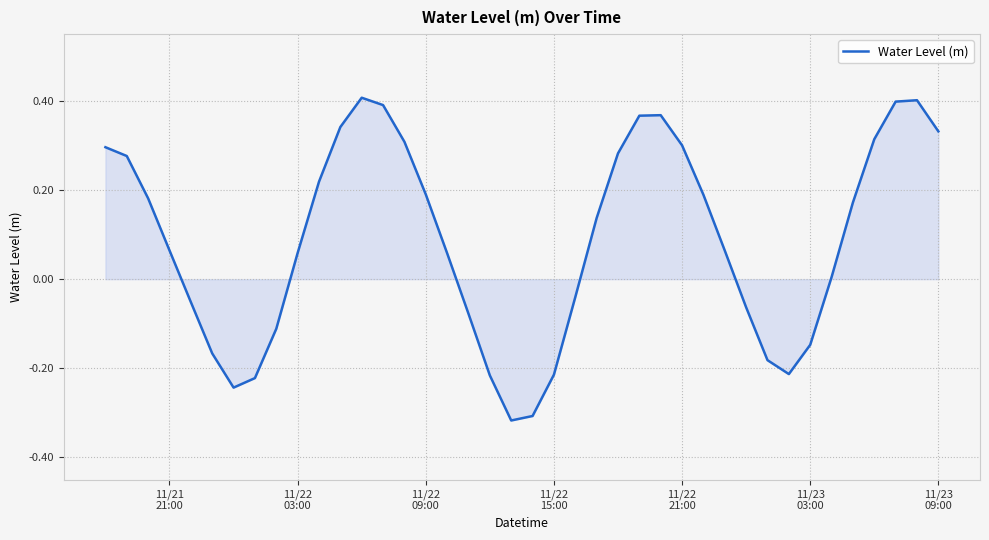

What is the difference between the maximum and minimum values?

0.7